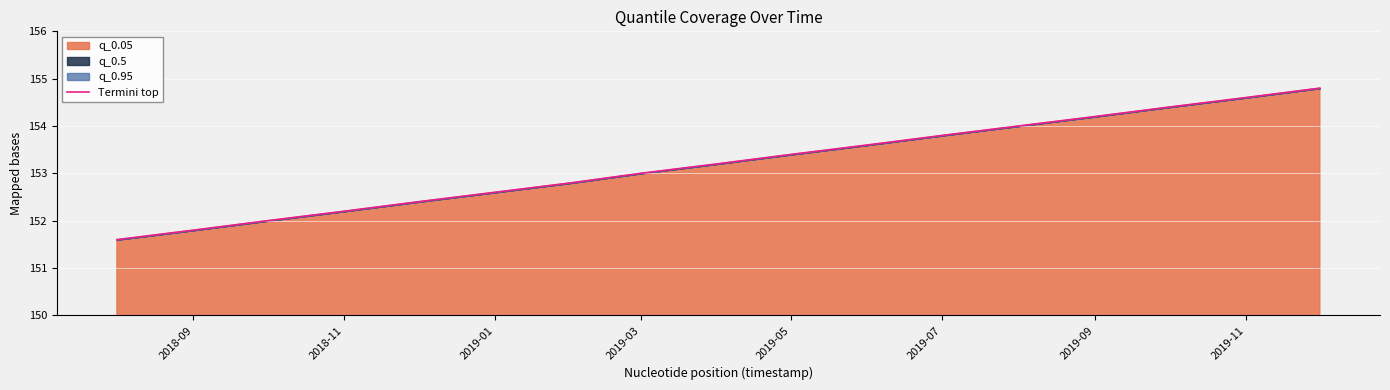

What is the greatest value displayed?

154.8